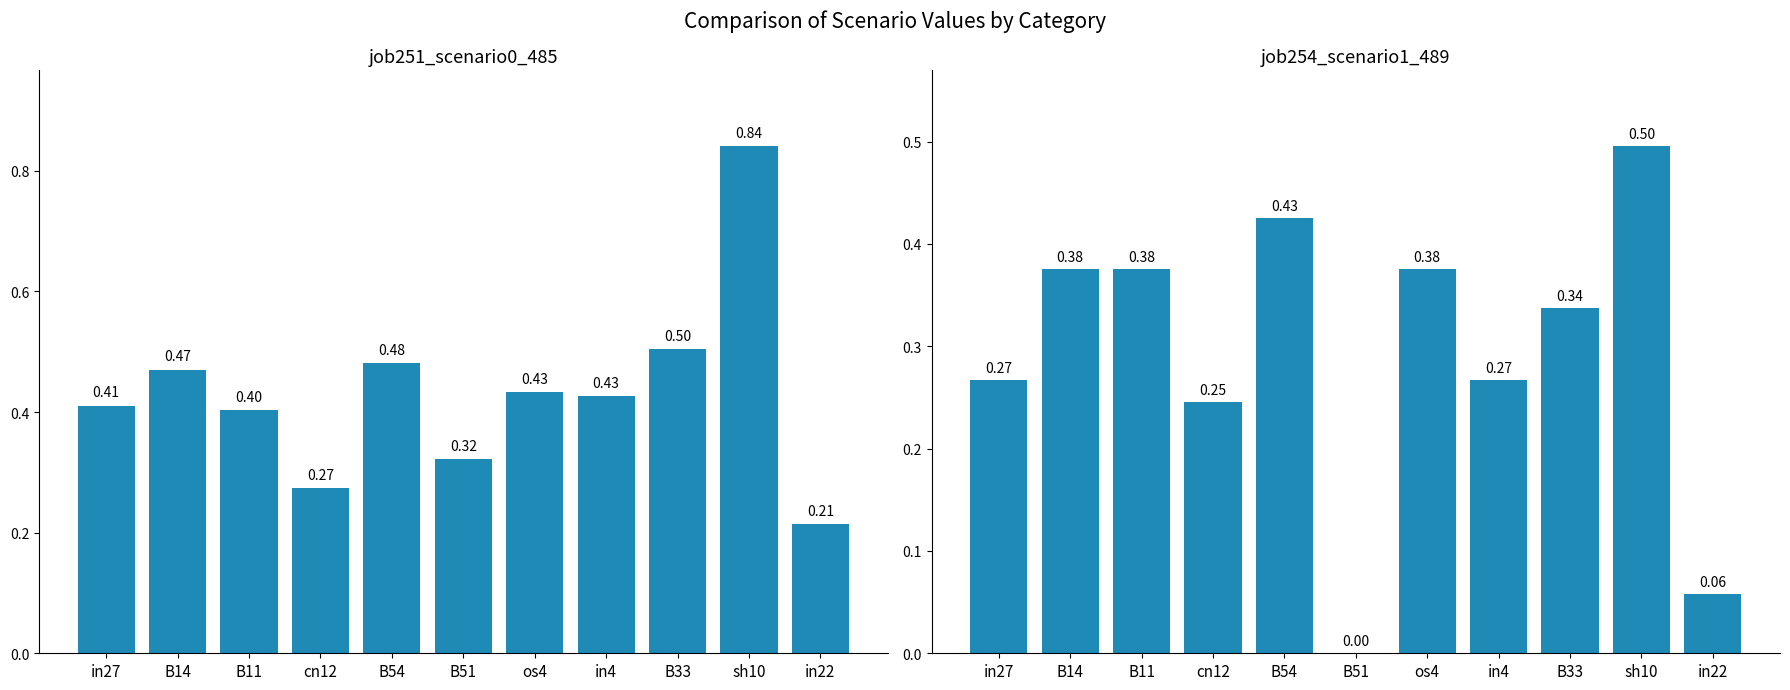

Rank the categories by job254_scenario1_489 value from lowest to highest.

B51, in22, cn12, in27, in4, B33, B14, B11, os4, B54, sh10